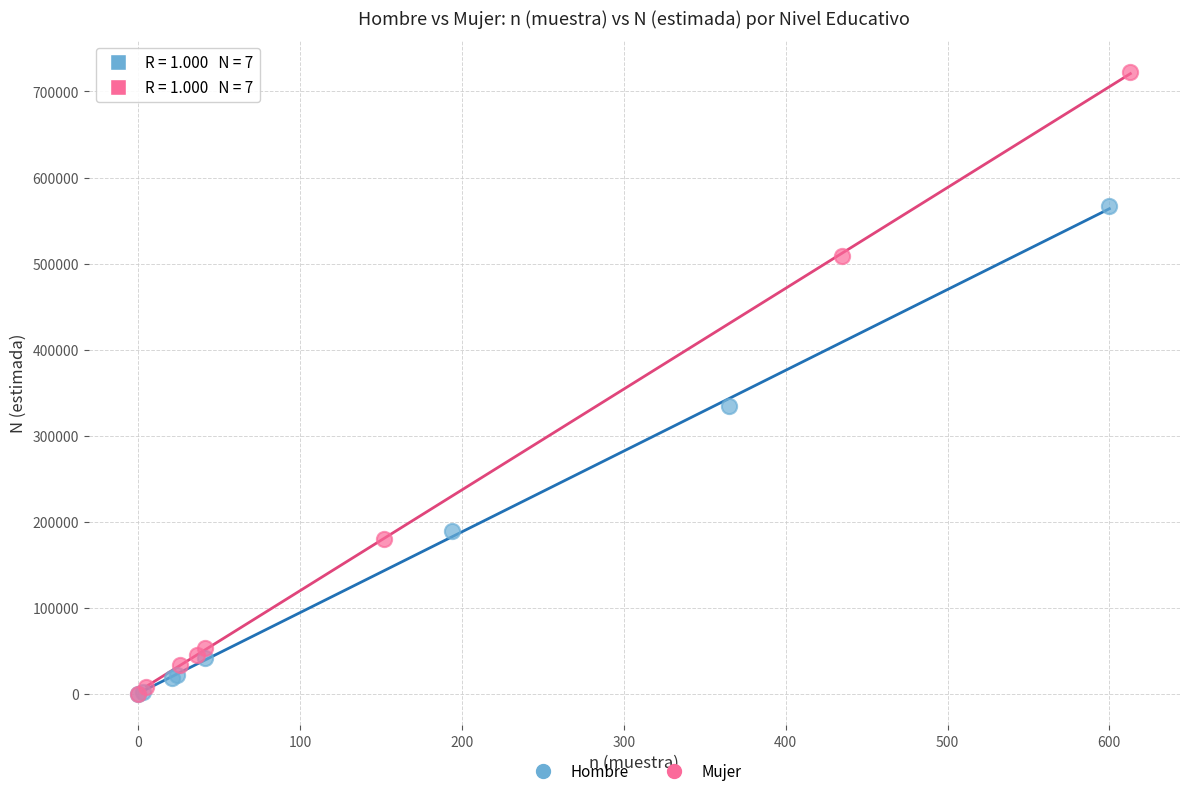

Which series has the widest spread of Y values?

Mujer